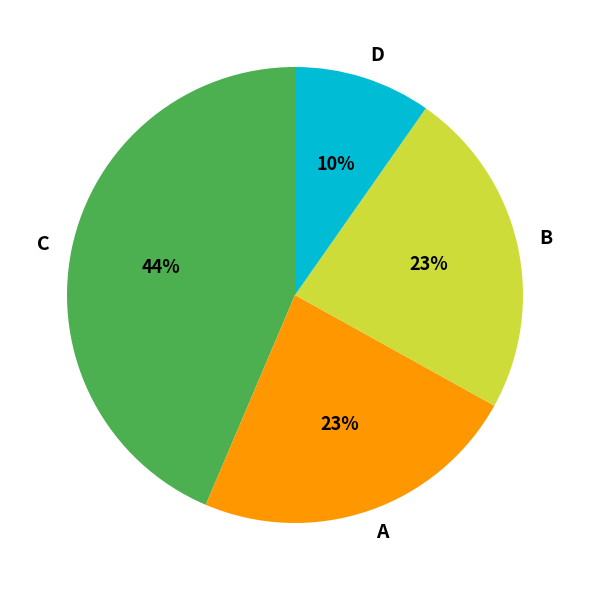

How many segments does this pie chart have?

4